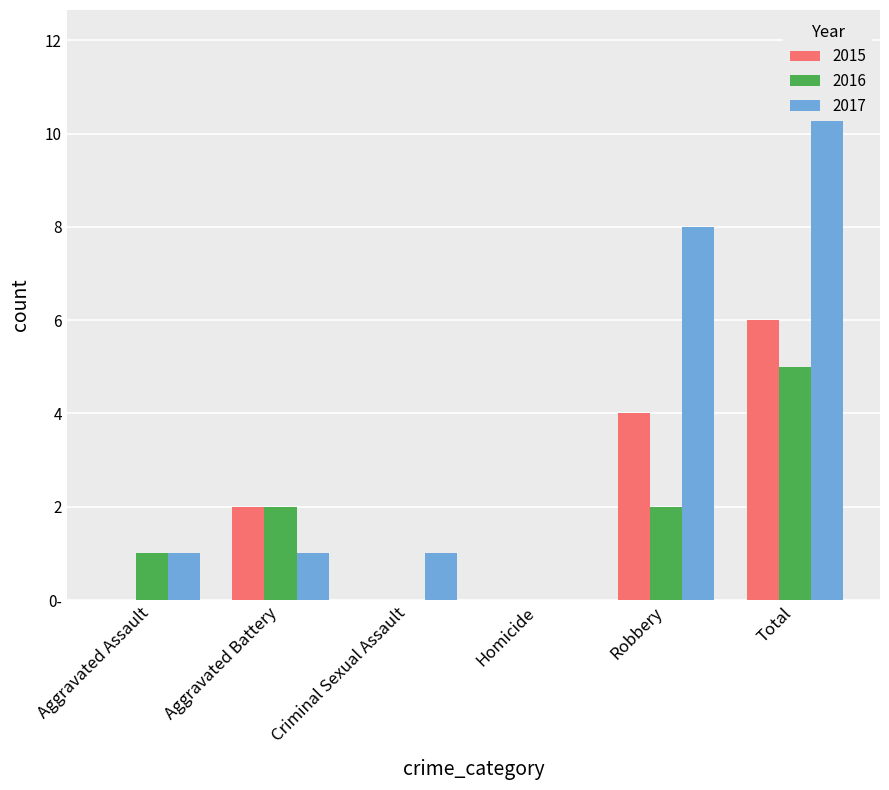

Which category has the lowest value in the 2016 series?

Criminal Sexual Assault